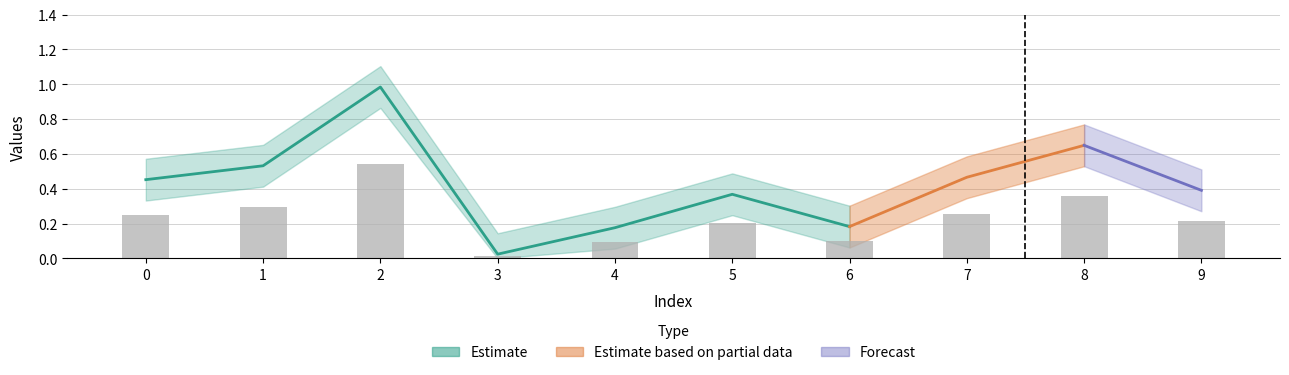

Reading left to right, what are all the values shown in this chart?

0.2	0.3	0.5	0.0	0.1	0.2	0.1	0.3	0.4	0.2